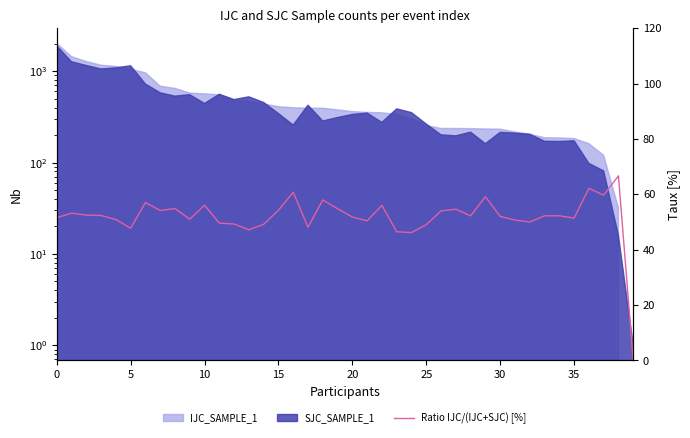

What is the approximate value at 35?

51.4